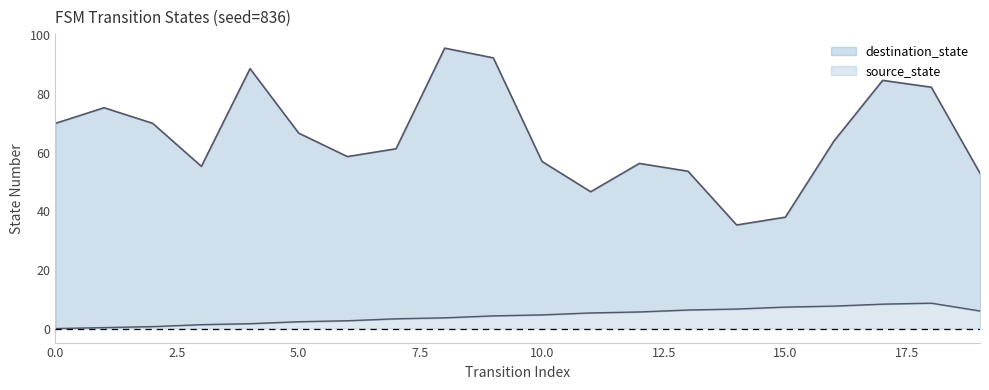

True or false: source_state has a value of 1 at 4.

False